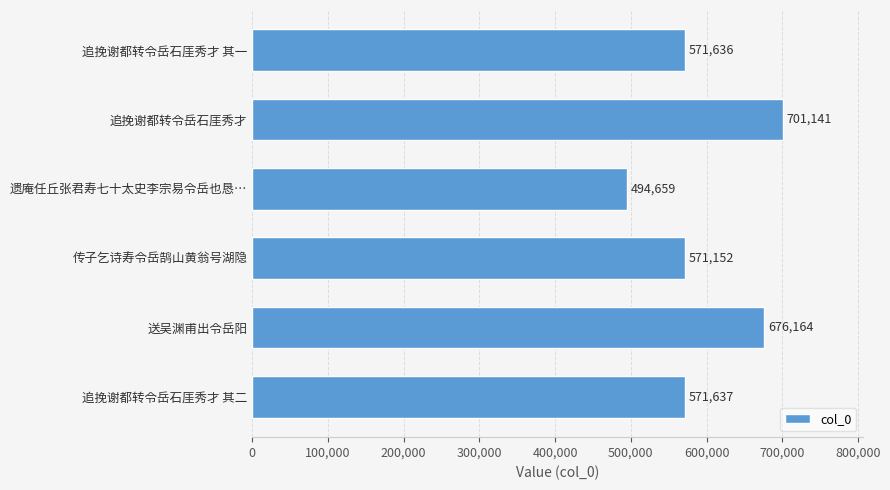

Reading top to bottom, list all the values displayed in this chart.

571636	701141	494659	571152	676164	571637